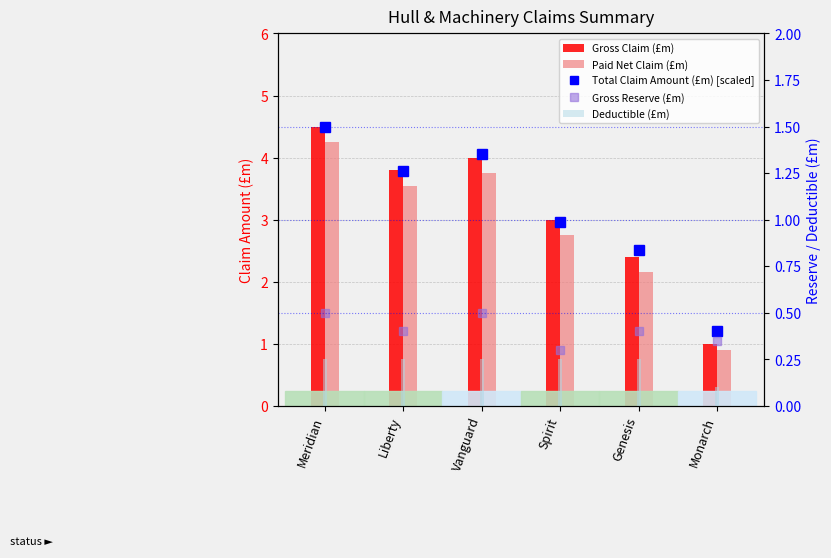

Is the value of Gross Reserve (£m) at Monarch greater than the value of Deductible (£m) at Monarch?

Yes